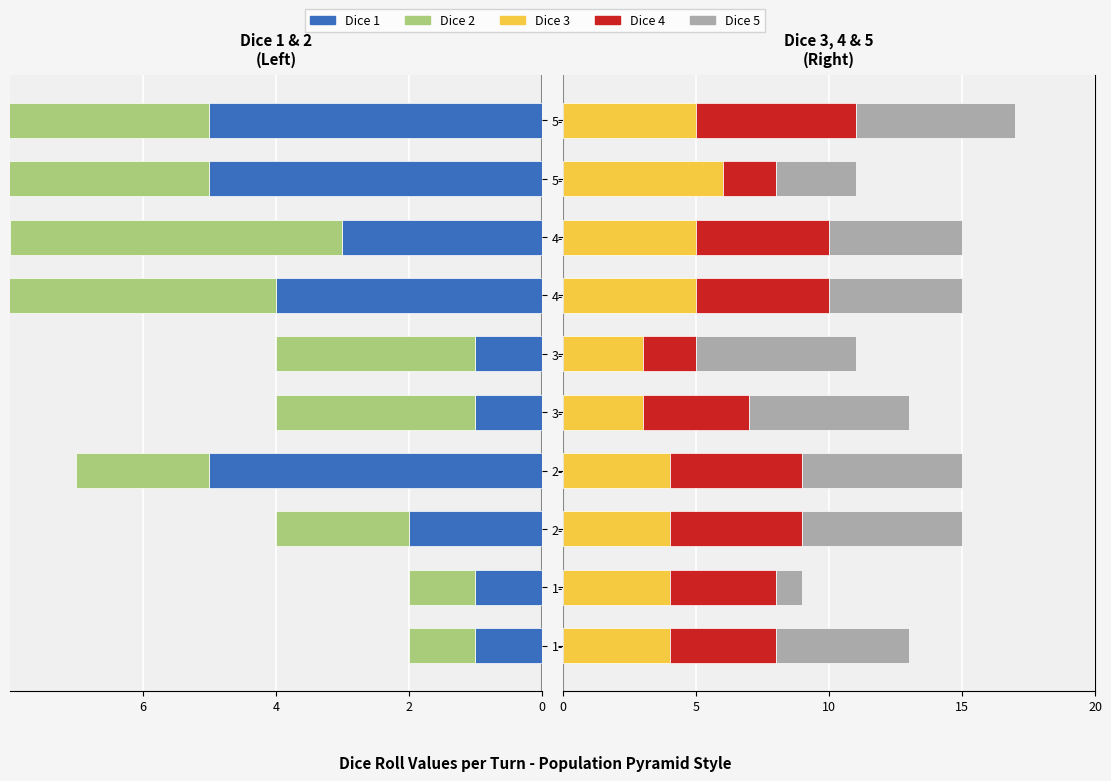

At how many categories does at least one series exceed 0?

10